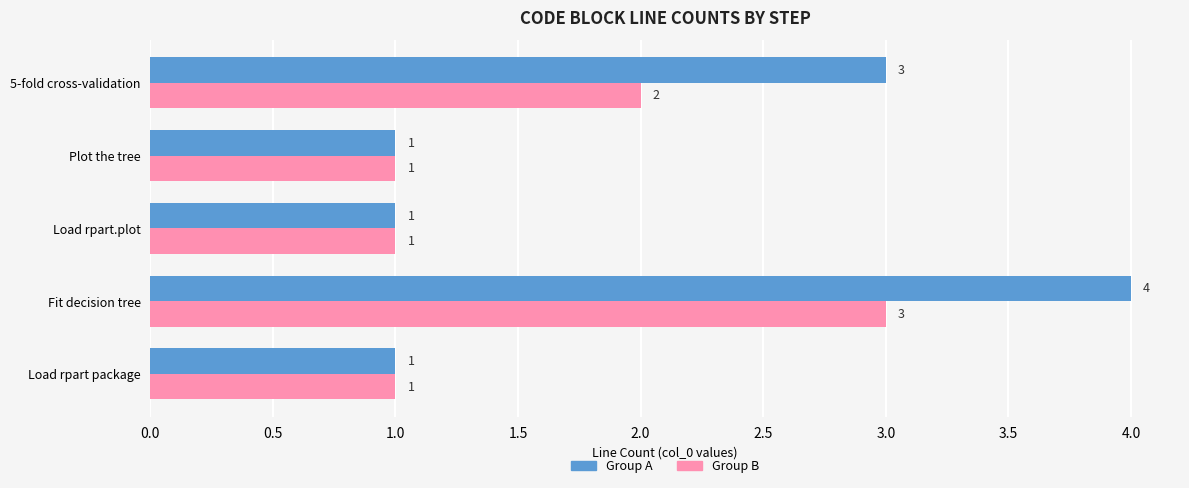

Is it true that Group B equals 3 at Fit decision tree?

True